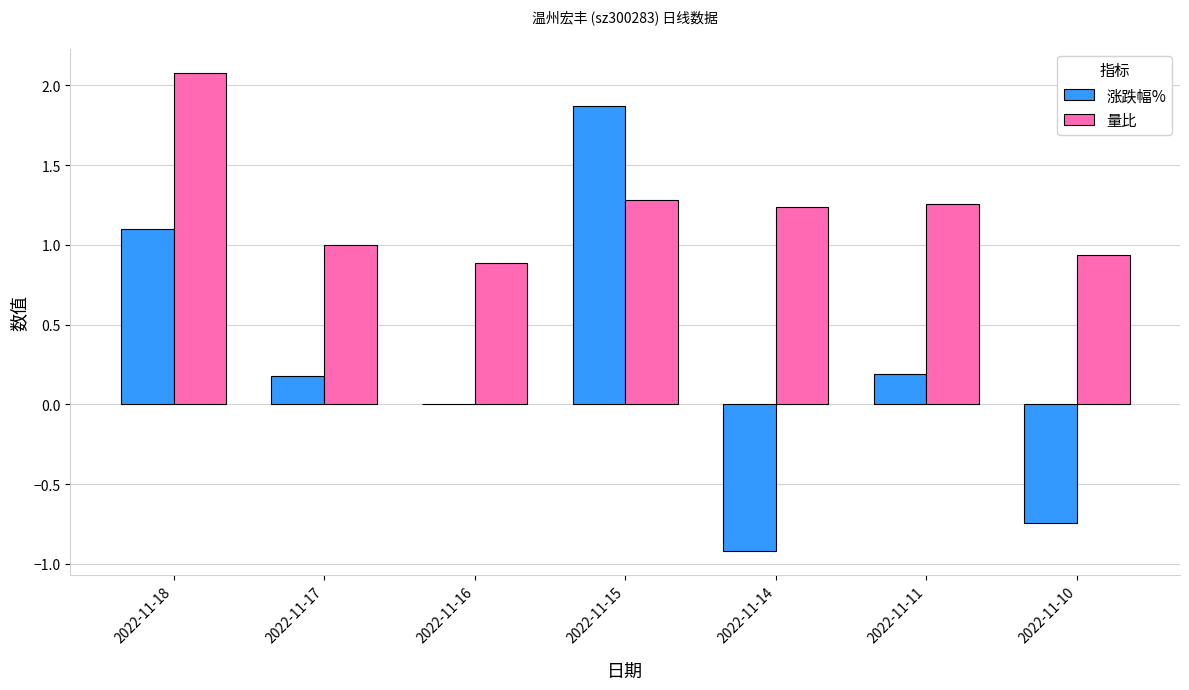

Which series has the largest total across all categories?

量比